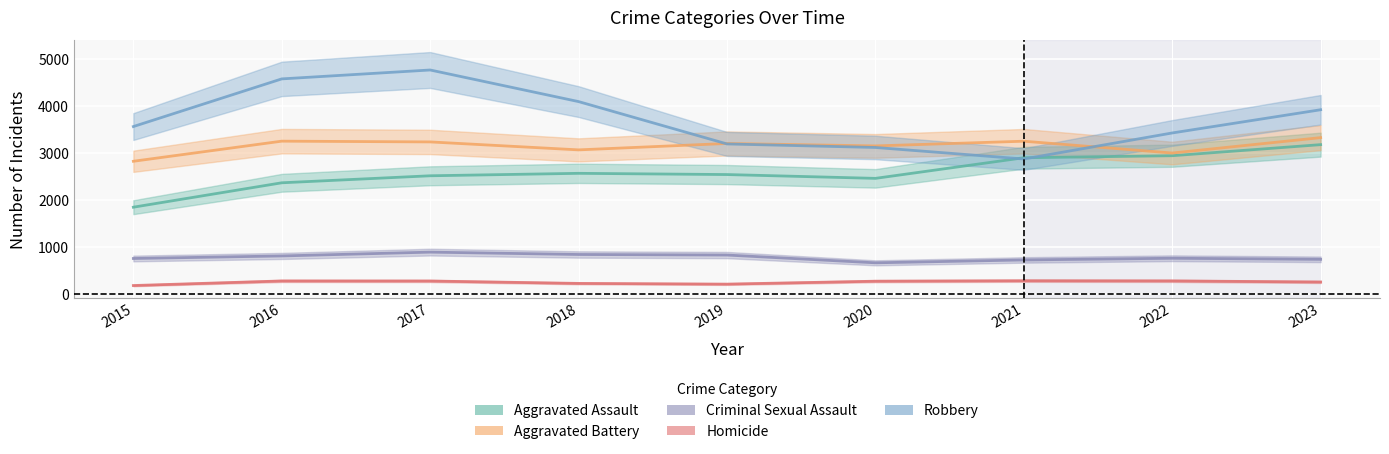

Reading right to left, list all the values displayed in this chart.

Aggravated Assault: 3176	2941	2898	2460	2541	2567	2515	2366	1848
Aggravated Battery: 3325	2998	3249	3149	3201	3065	3234	3250	2823
Criminal Sexual Assault: 741	764	728	667	832	844	894	813	759
Homicide: 260	283	286	277	215	230	281	282	185
Robbery: 3917	3424	2871	3116	3191	4090	4761	4572	3560